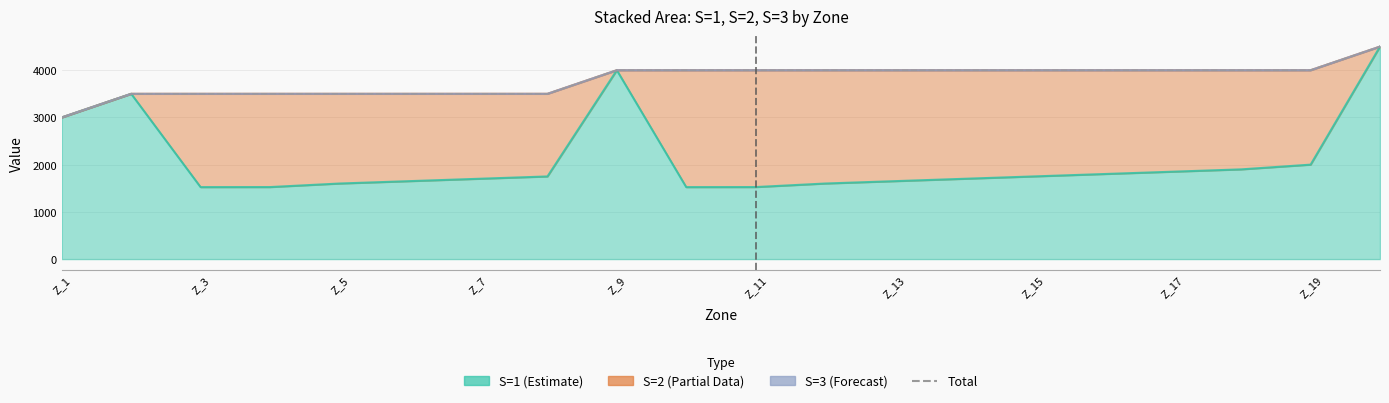

What is the ratio of the value at 12 to the value at Z_11?

1.1